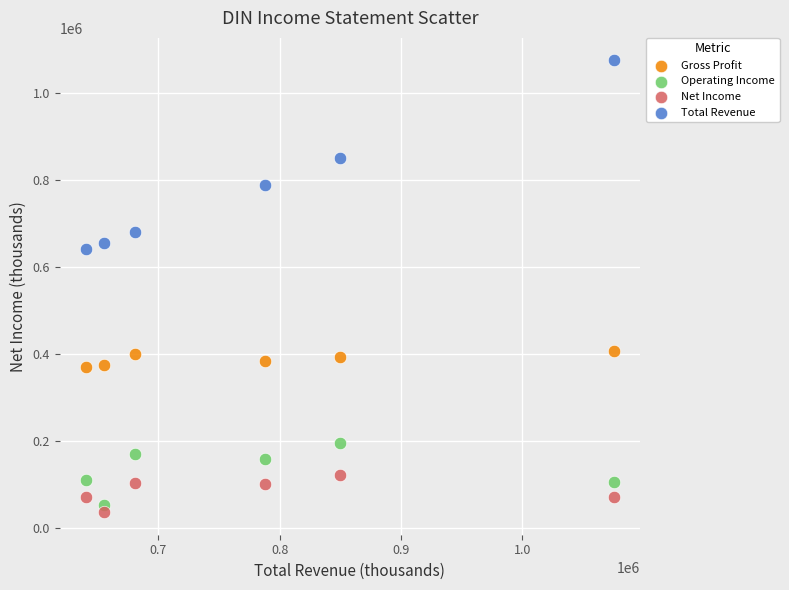

Which series contains the lowest Y value?

Net Income